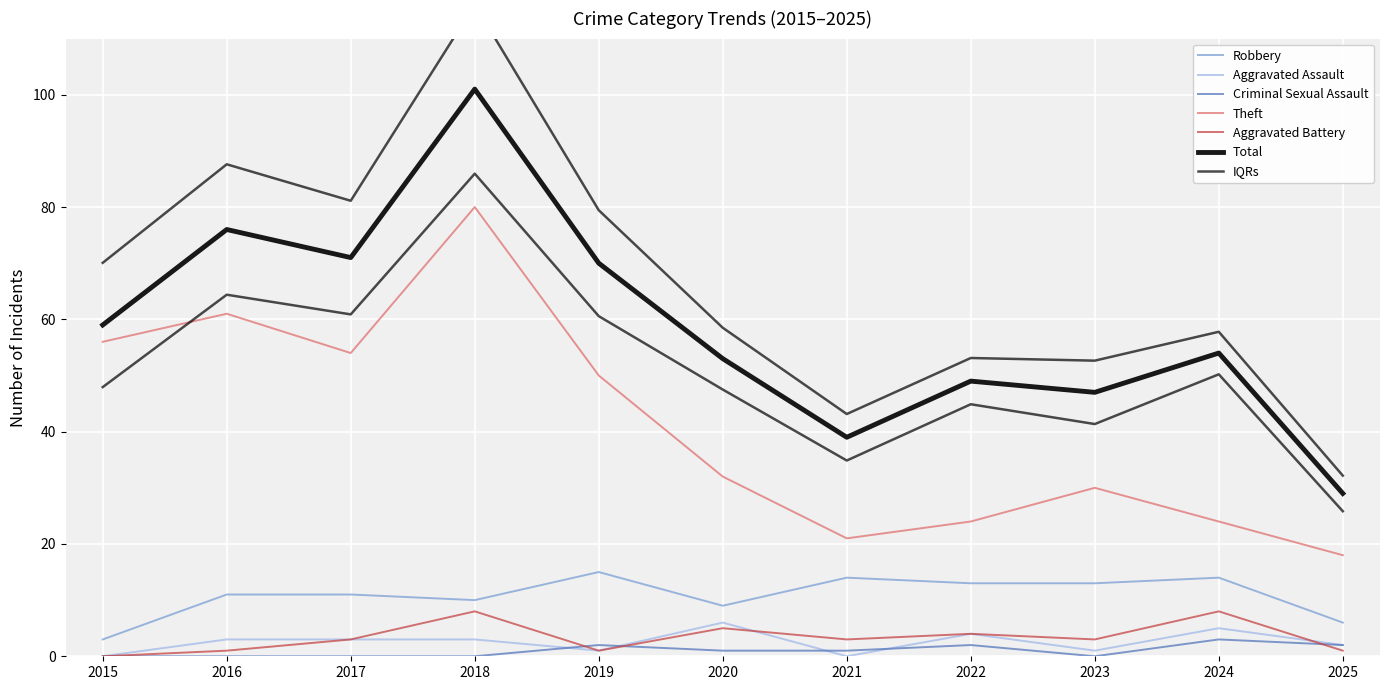

True or false: Aggravated Assault and Theft cross at least once.

False